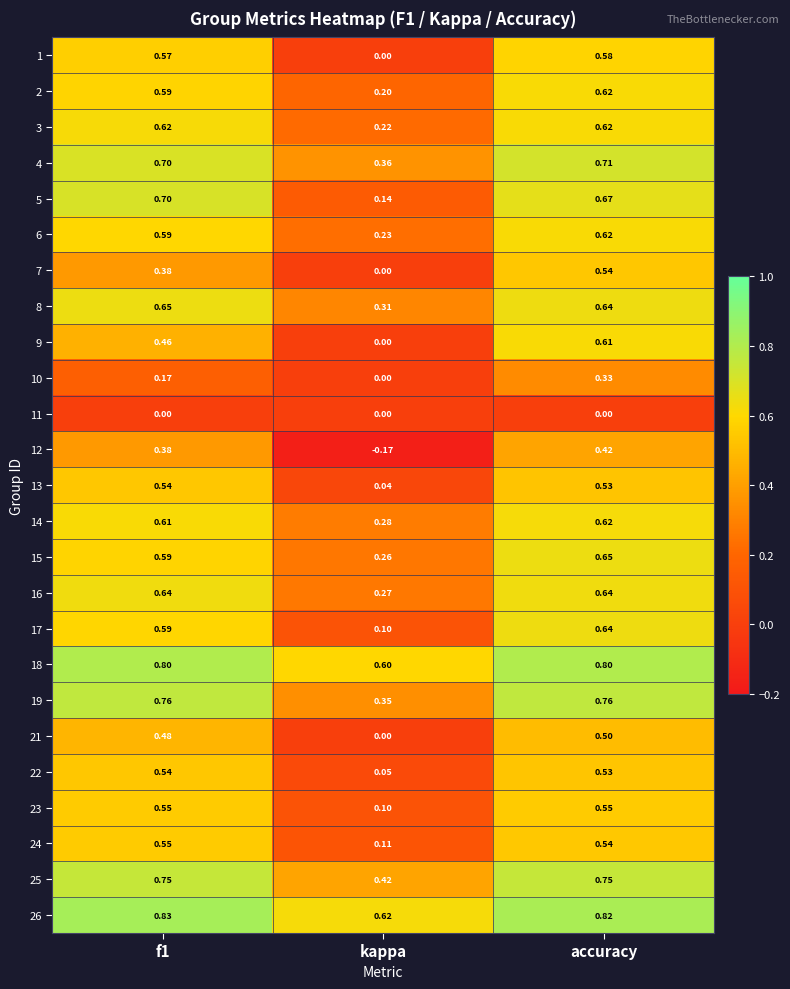

At which label is 22 closest to 0?

kappa